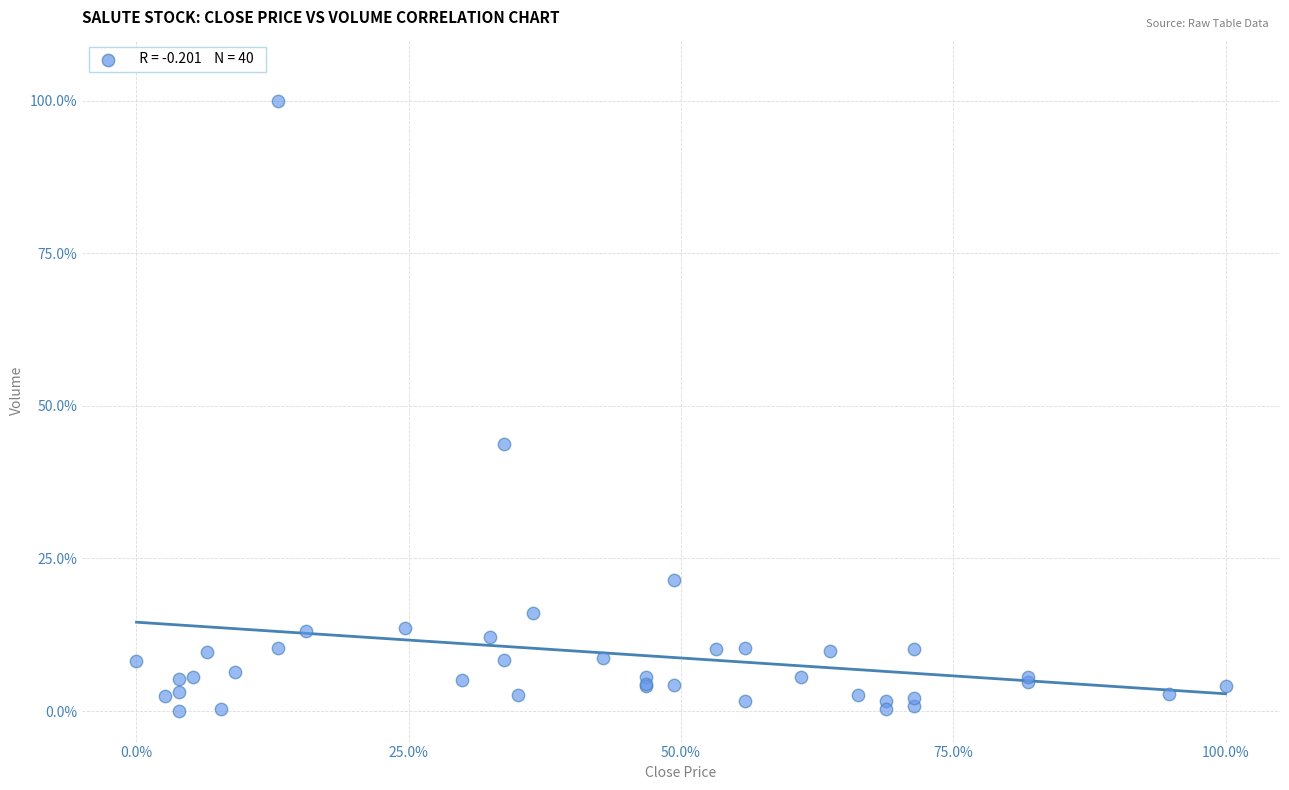

What Y value in the scatter plot is closest to 50?

43.8